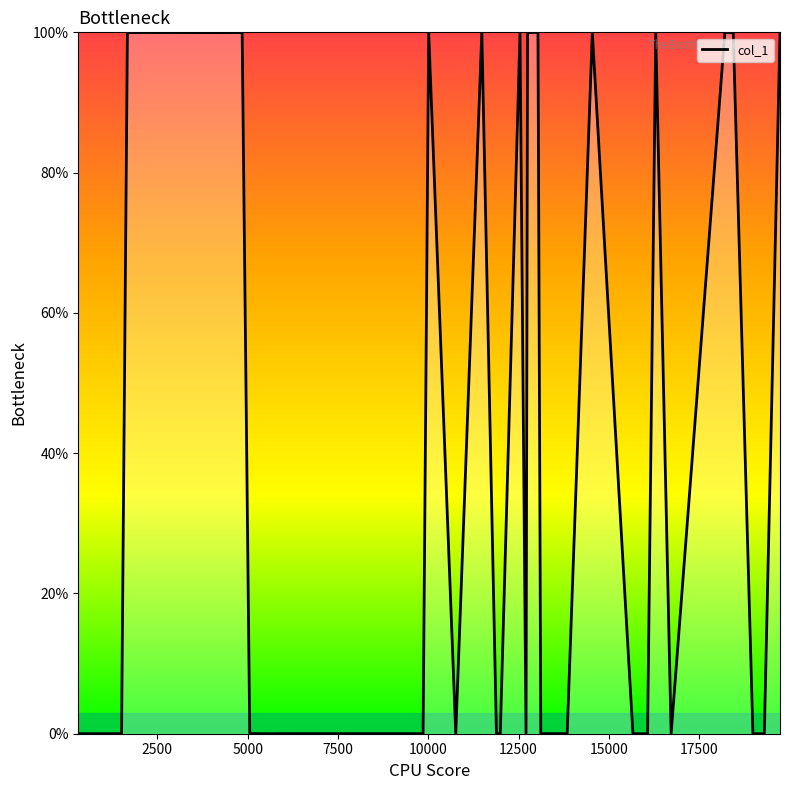

What is the difference between the maximum and minimum values?

100.0